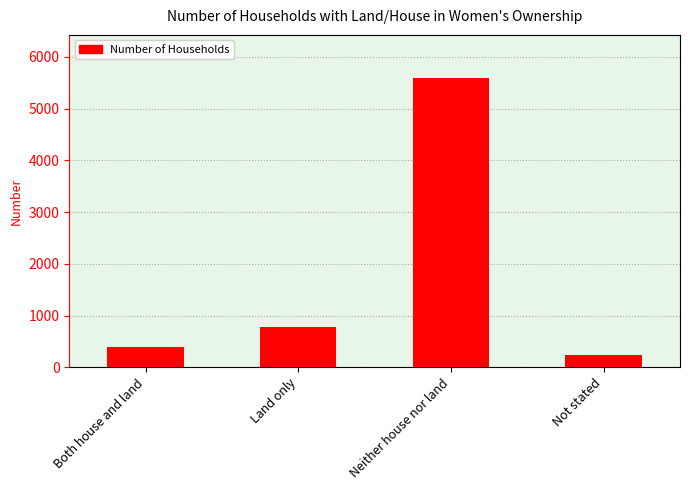

Rank the categories by value from lowest to highest.

Not stated, Both house and land, Land only, Neither house nor land